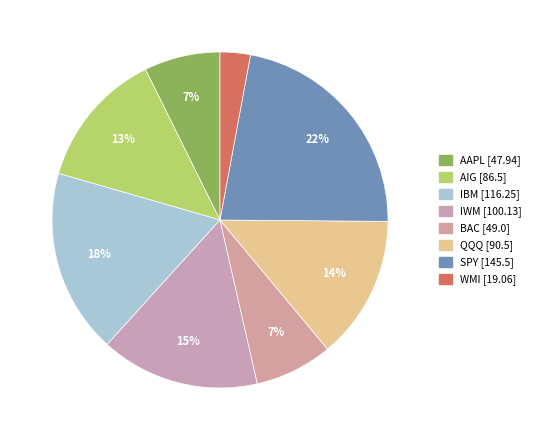

Rank the categories by value from lowest to highest.

WMI, AAPL, BAC, AIG, QQQ, IWM, IBM, SPY